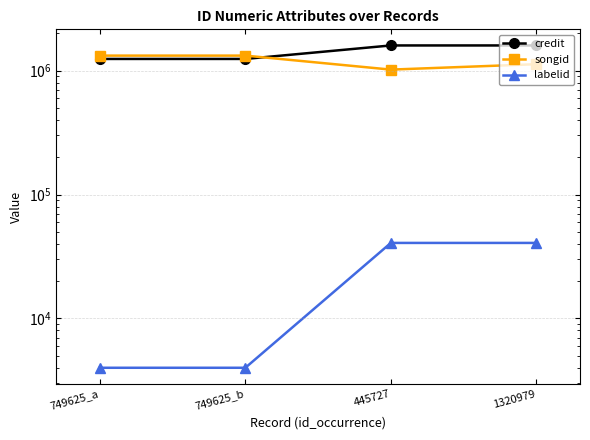

Reading right to left, list all the values displayed in this chart.

credit: 1320979=1599305	445727=1599304	749625_b=1244507	749625_a=1244507
songid: 1320979=1128695	445727=1020422	749625_b=1323828	749625_a=1323828
labelid: 1320979=40647	445727=40647	749625_b=3987	749625_a=3987